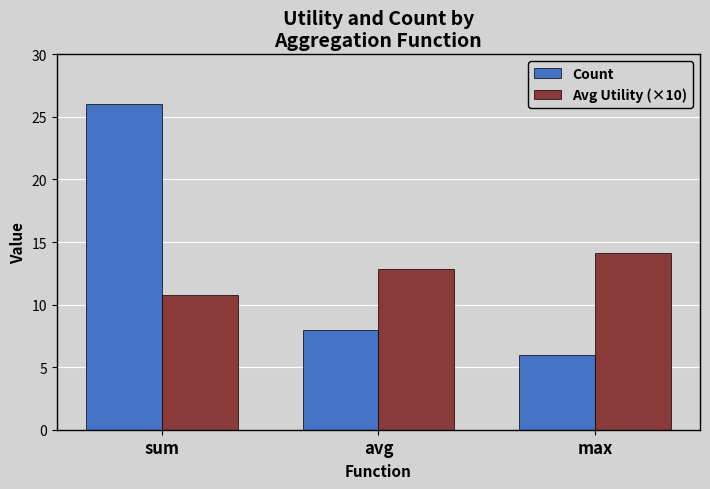

Which series has the largest total across all categories?

Count